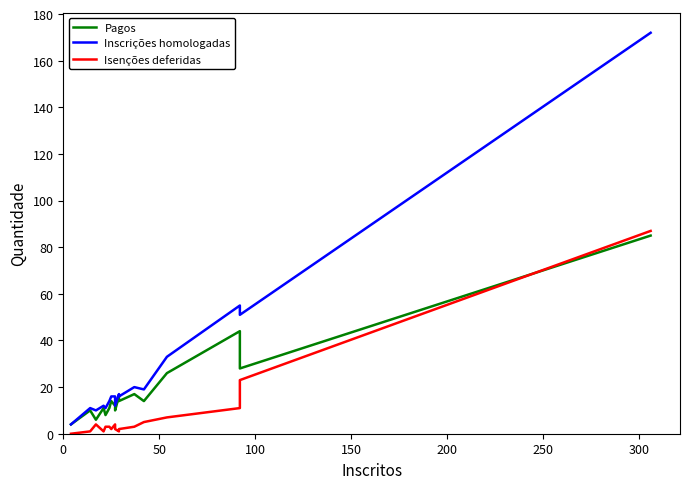

Reading left to right, what are all the values shown in this chart?

Pagos: 4	10	6	11	8	11	14	12	10	16	14	17	14	26	44	28	85
Inscrições homologadas: 4	11	10	12	11	14	16	16	12	17	16	20	19	33	55	51	172
Isenções deferidas: 0	1	4	1	3	3	2	4	2	1	2	3	5	7	11	23	87